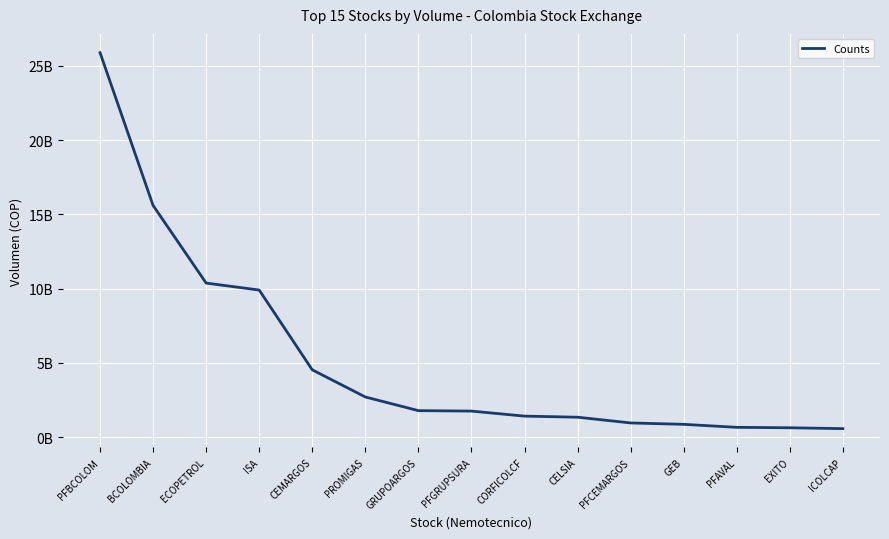

True or false: the data has more than 0 interior local peaks.

False